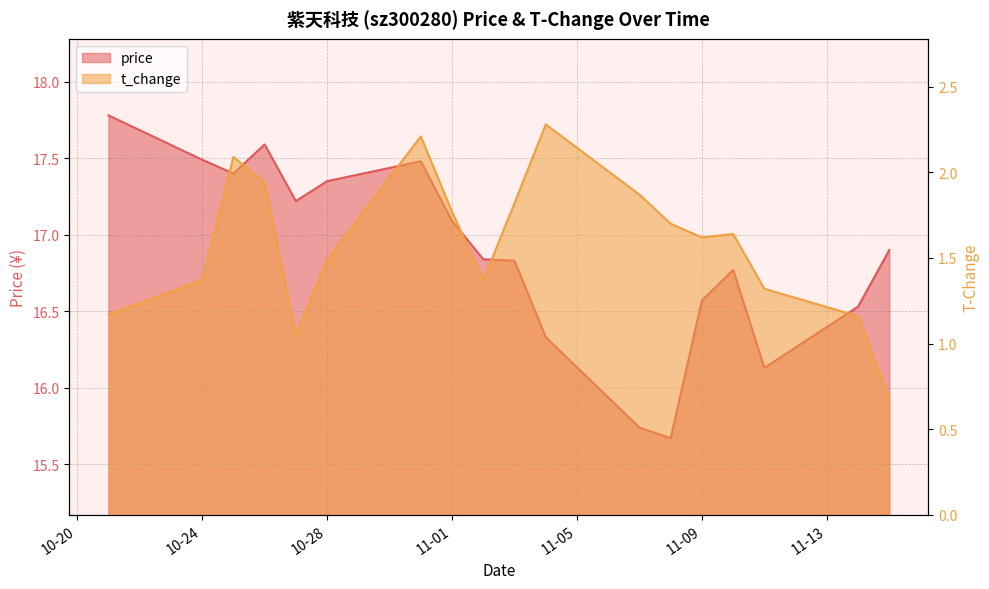

What is the value of the t_change point at the 3rd from the left?

2.1